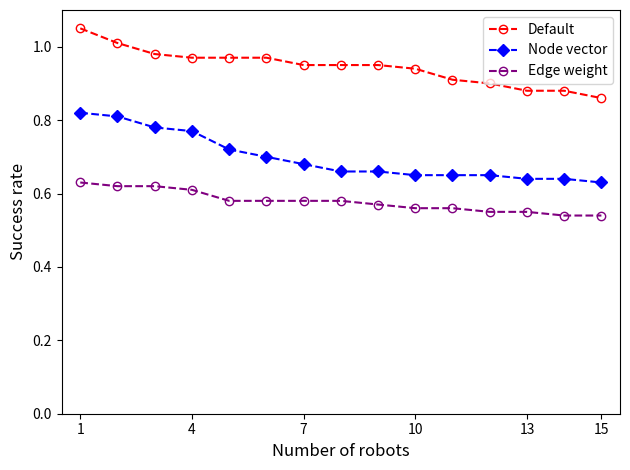

List the series in order of their overall mean, highest first.

Default, Node vector, Edge weight